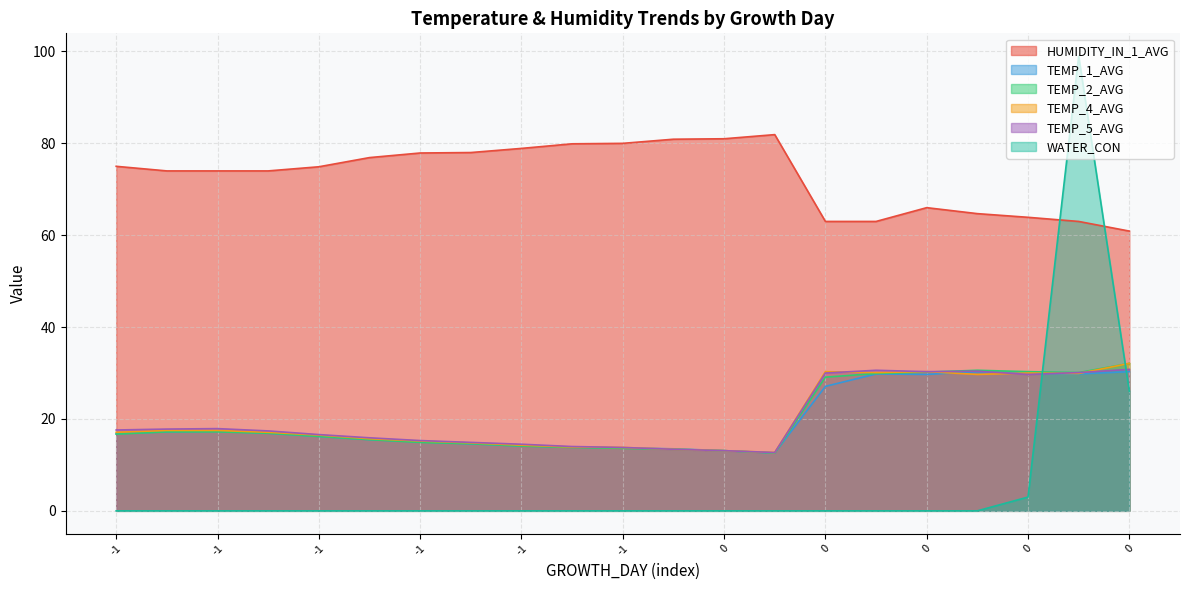

Reading left to right, list all the values displayed in this chart.

HUMIDITY_IN_1_AVG: 75.0	74.0	74.0	74.0	74.9	76.9	77.9	78.0	78.9	79.9	80.0	80.9	81.0	81.9	63.0	63.0	66.0	64.7	63.9	63.0	60.9
TEMP_1_AVG: 16.8	17.2	17.3	16.9	16.2	15.5	15.0	14.6	14.1	13.9	13.7	13.5	13.1	12.6	27.1	29.8	29.7	30.3	29.9	29.8	30.3
TEMP_2_AVG: 16.7	17.2	17.2	16.9	16.2	15.5	14.9	14.6	14.1	13.8	13.6	13.4	13.1	12.6	29.1	29.9	30.2	30.6	30.3	30.1	32.1
TEMP_4_AVG: 17.1	17.5	17.5	17.1	16.5	15.7	15.2	14.8	14.3	13.9	13.8	13.4	13.1	12.7	30.3	30.1	30.3	29.7	30.0	29.9	32.1
TEMP_5_AVG: 17.6	17.8	17.9	17.4	16.6	15.9	15.3	14.9	14.5	14.0	13.8	13.4	13.1	12.7	30.0	30.6	30.3	30.4	29.7	30.1	30.8
WATER_CON: 0.0	0.0	0.0	0.0	0.0	0.0	0.0	0.0	0.0	0.0	0.0	0.0	0.0	0.0	0.0	0.0	0.0	0.0	3.0	99.0	26.0